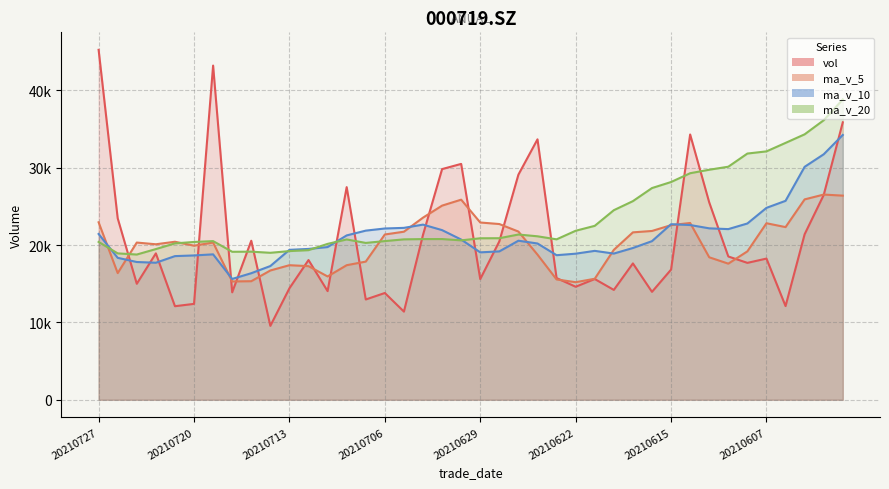

What is the sum of the vol values at 20210603 and 20210702?

42715.4